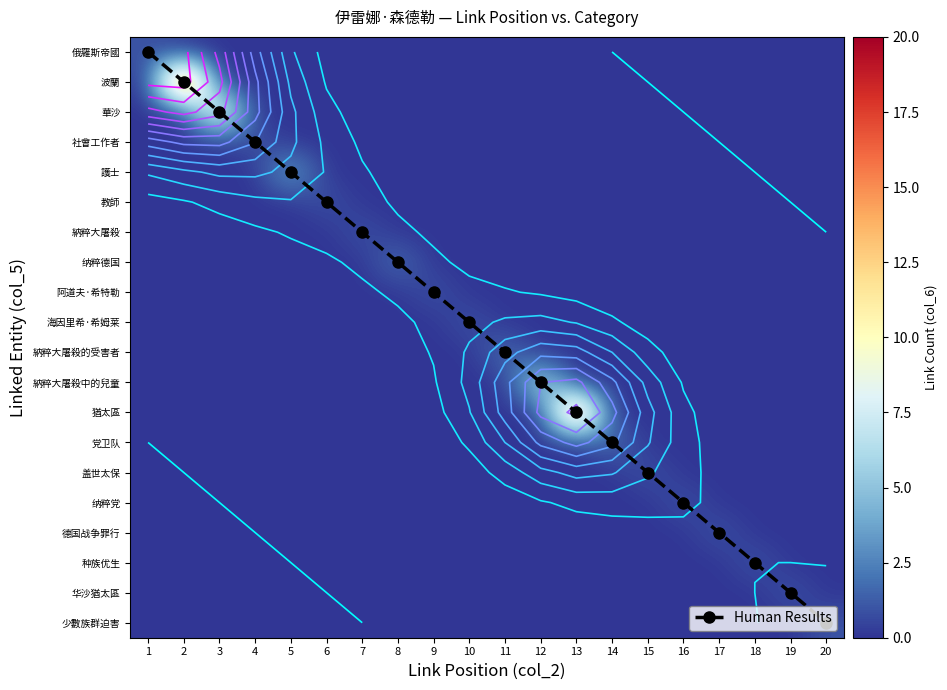

The value of 种族优生 at 18 is 1. True or false?

True